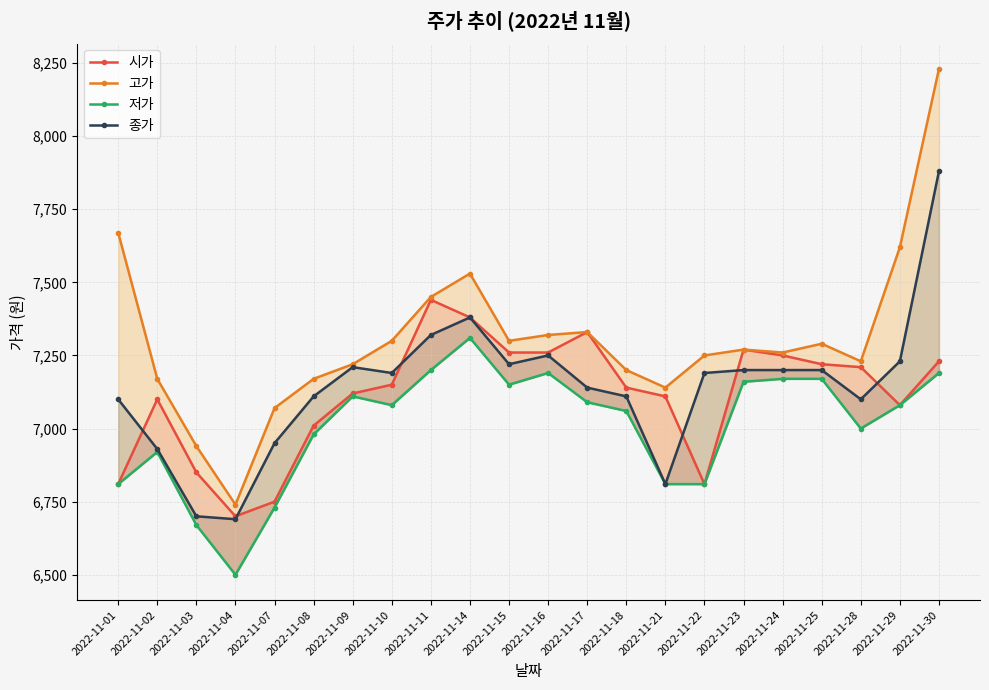

What is the difference between the highest and lowest values at 2022-11-04?

240